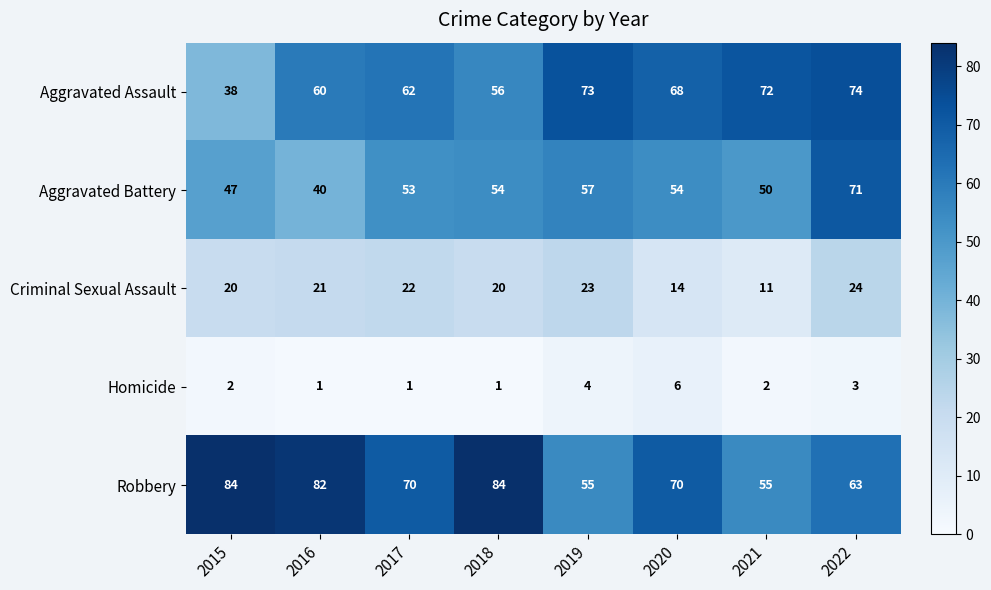

What is the average value of the Robbery series?

70